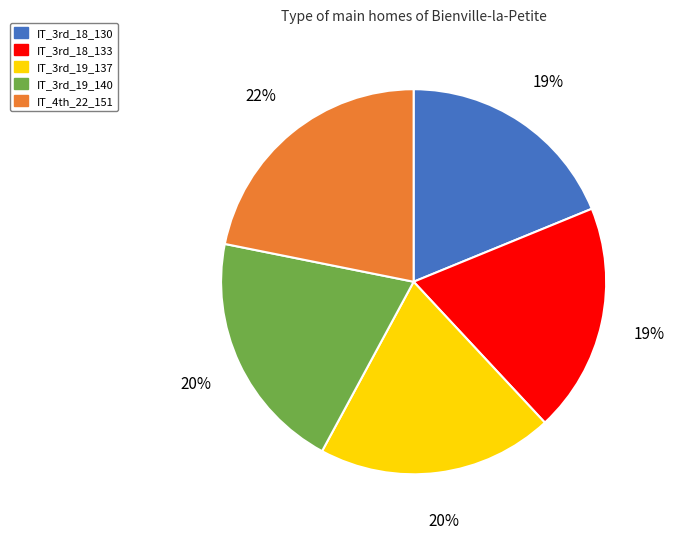

The IT_3rd_19_140 slice represents 9% of the pie. True or false?

False